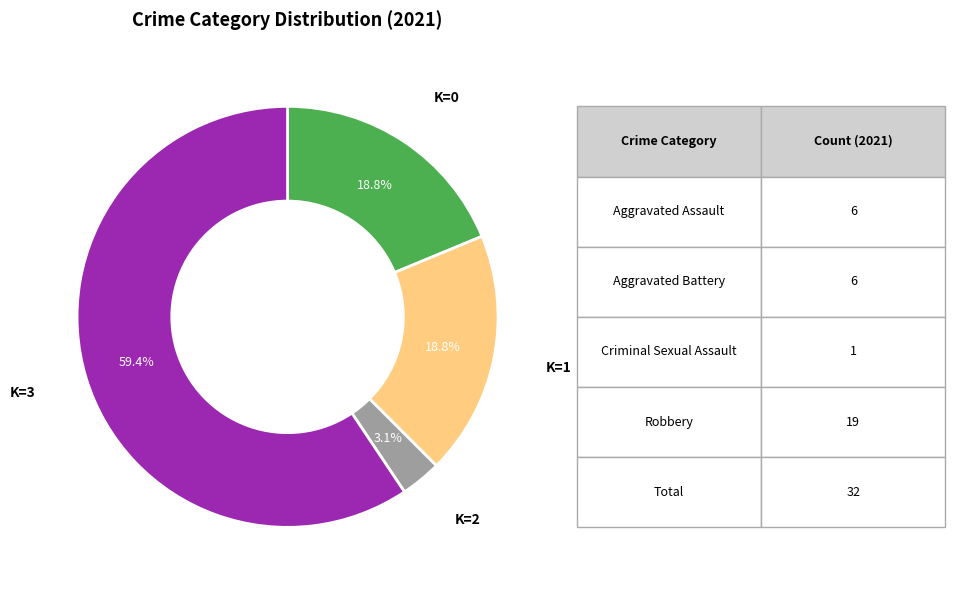

Is there any slice that represents more than half of the pie?

Yes